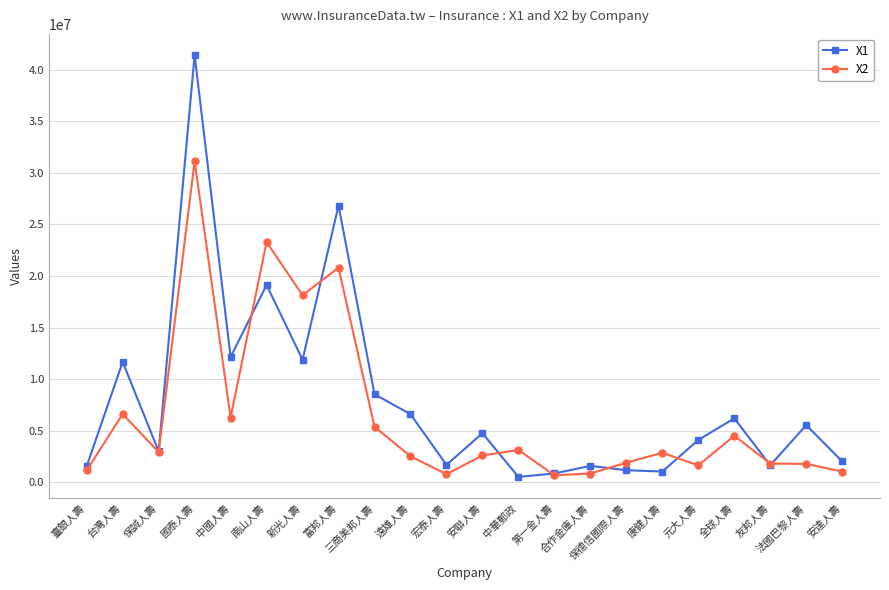

How many data points in X1 are less than 4761979?

11